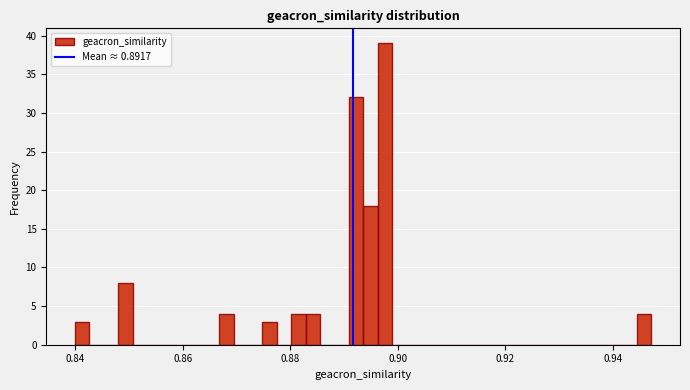

Read against the x-axis, roughly where is the centre of the tallest bar?

0.898